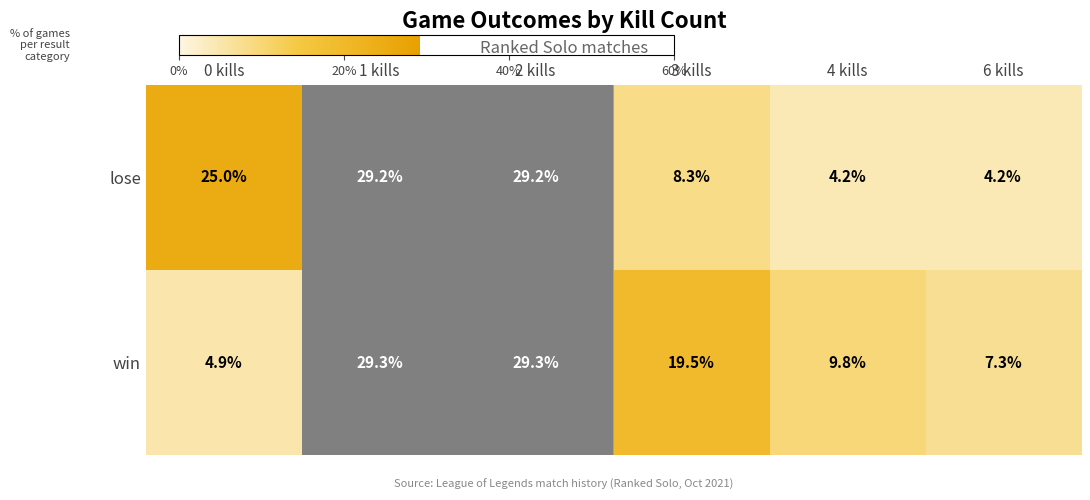

Between 2 kills and 3 kills, which series saw the biggest shift?

lose